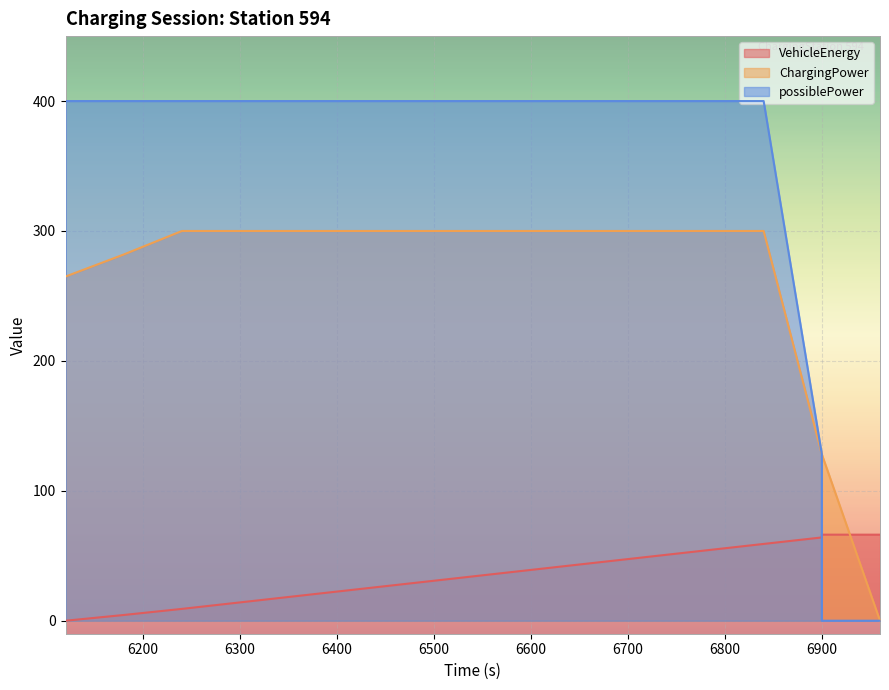

At how many categories does at least one series exceed 192?

13